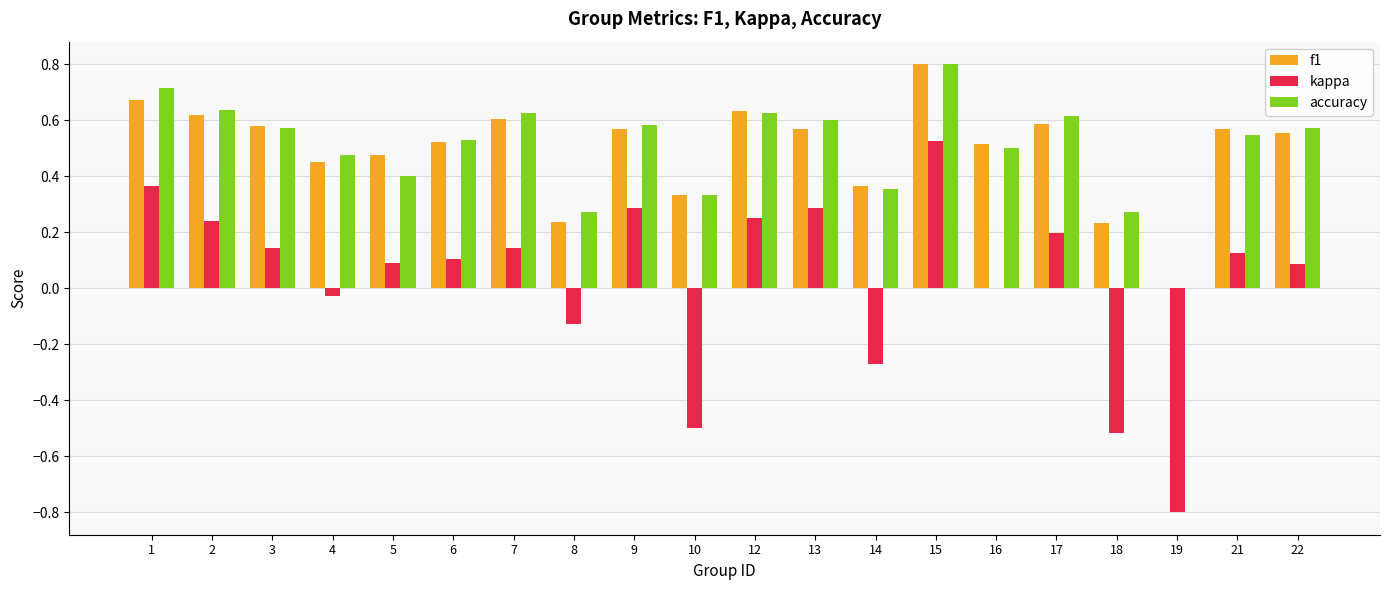

Is the value of f1 at 18 greater than the value of accuracy at 16?

No